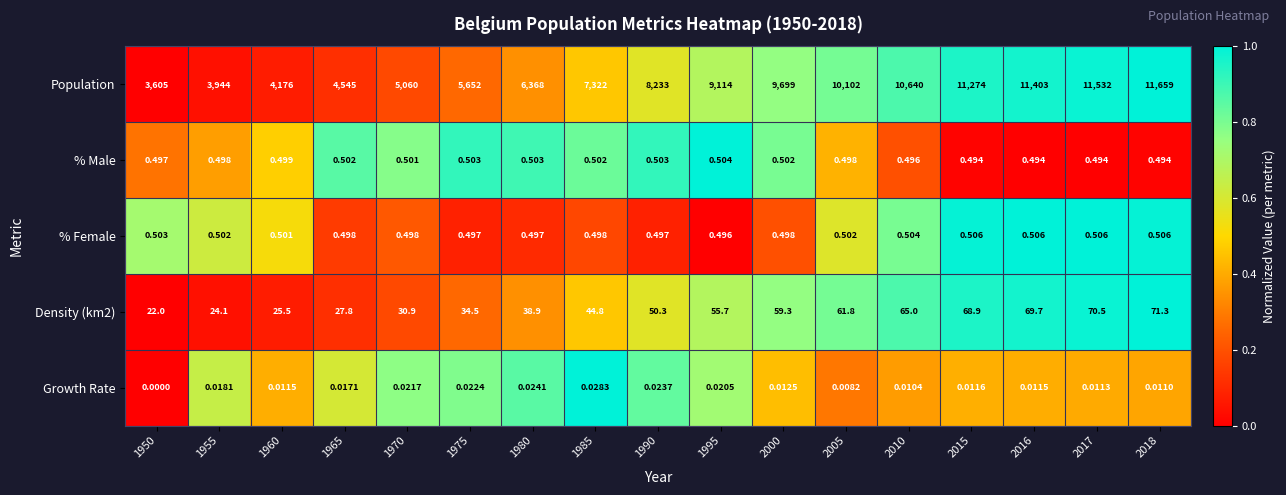

Which series has the largest range (max minus min)?

Population